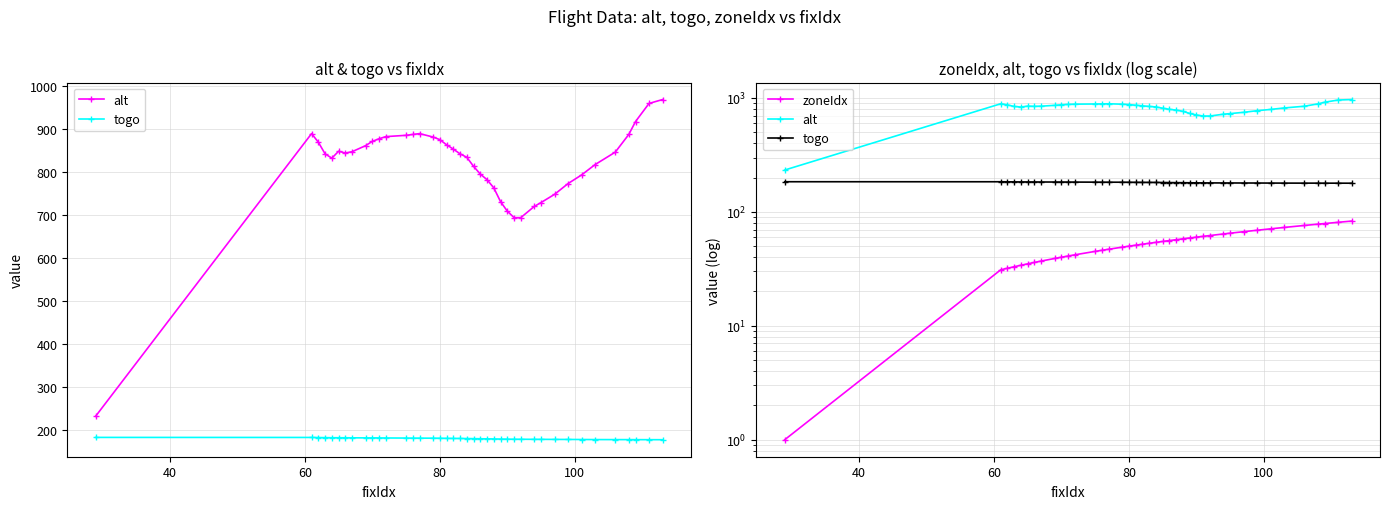

At how many categories does at least one series exceed 574?

39